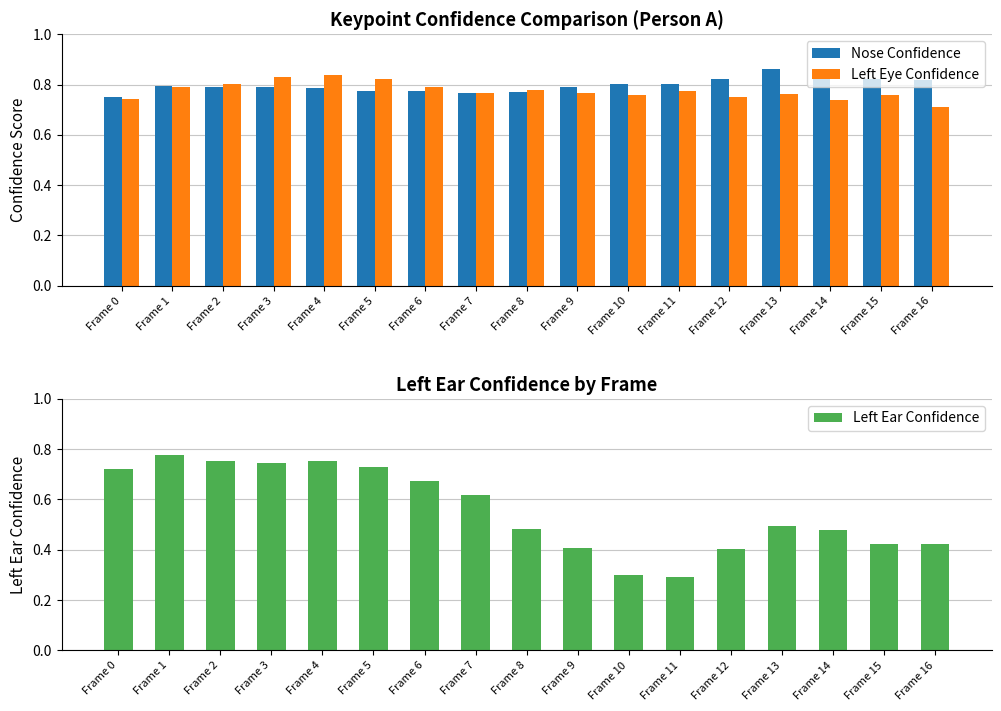

How many groups of bars are there?

17